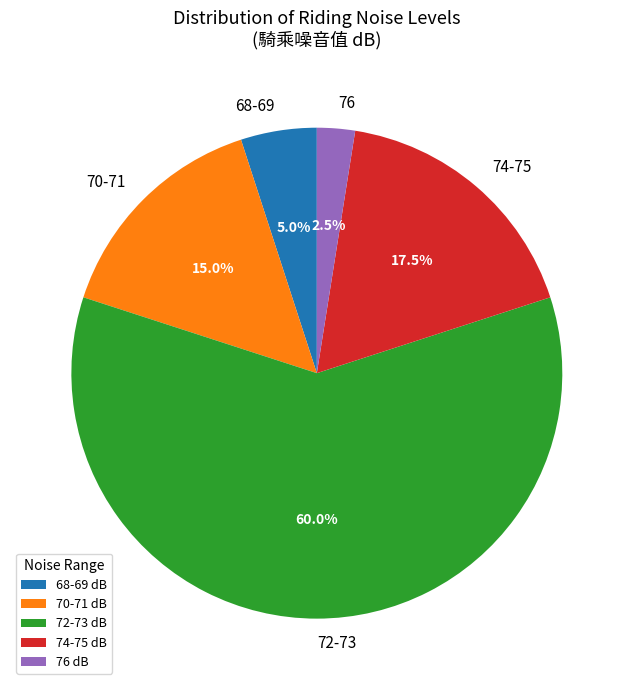

The 68-69 slice represents 5% of the pie. True or false?

True